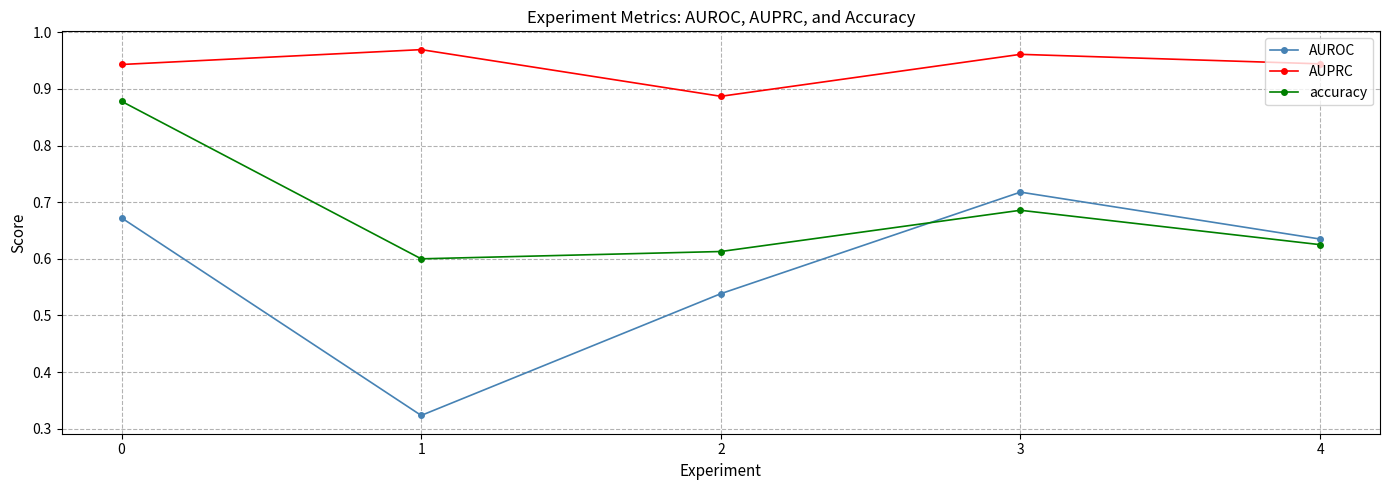

Which series has the largest total across all categories?

AUPRC